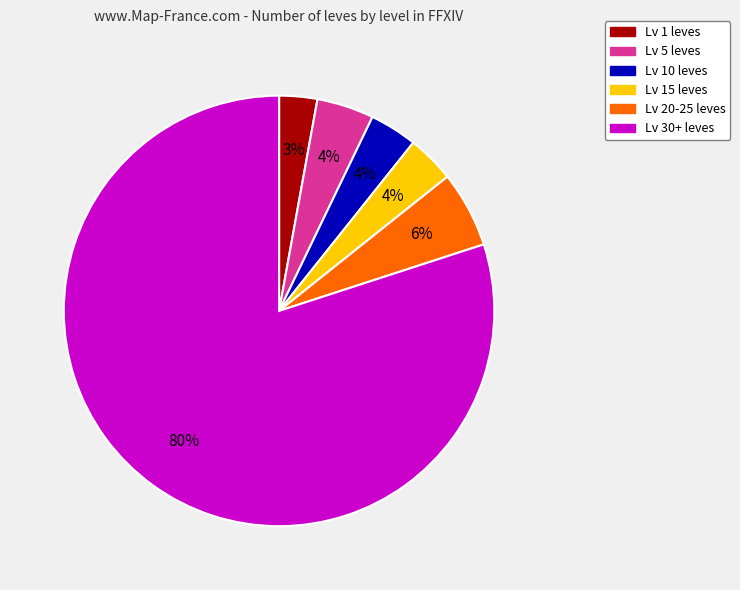

Does any single category account for the majority?

Yes